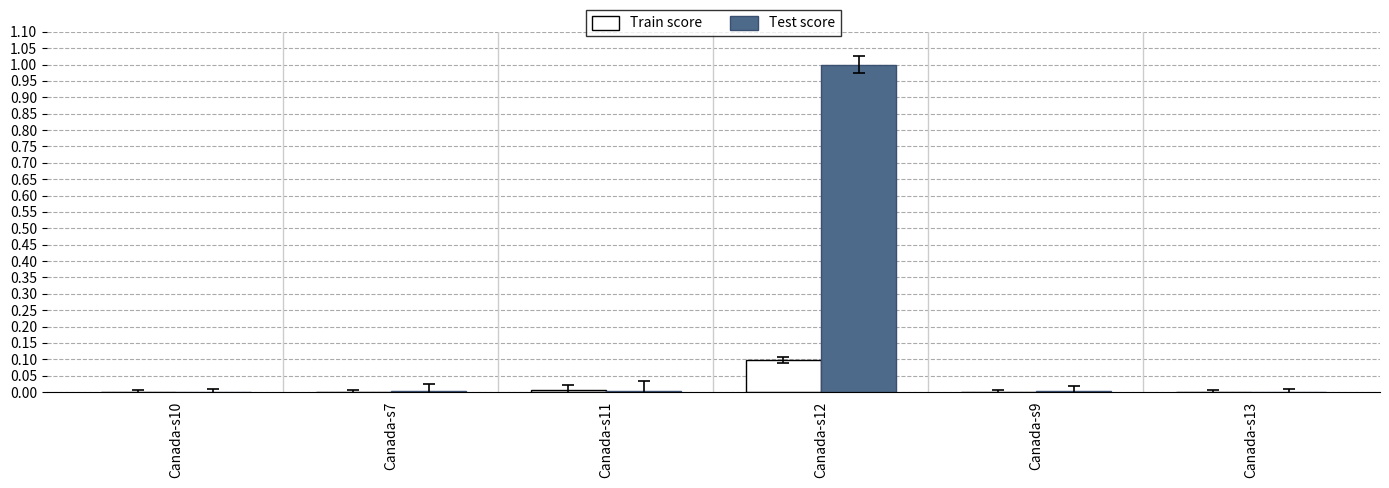

The value of Test score at Canada-s13 is 0.0. True or false?

True